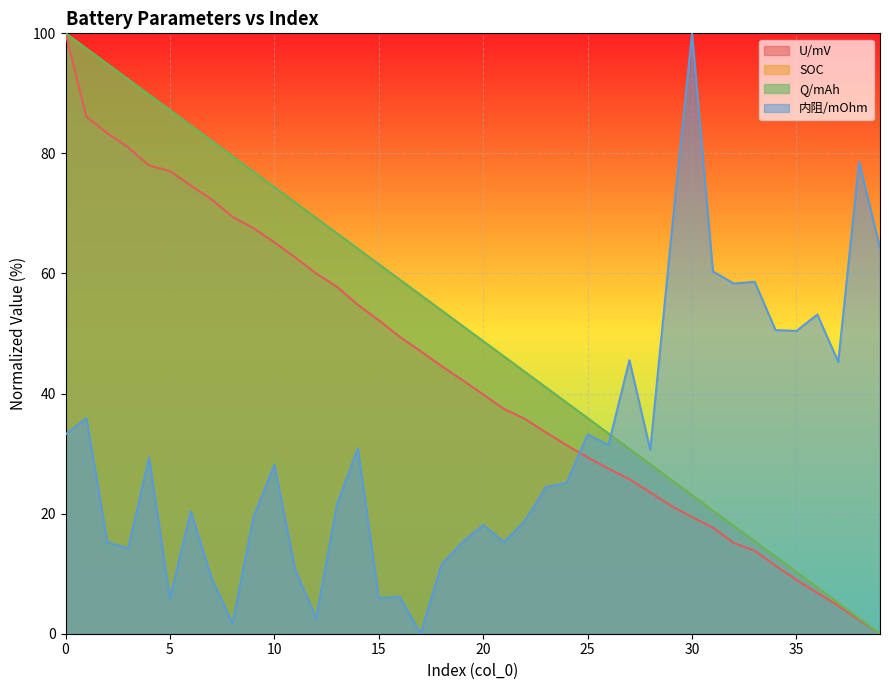

Does the chart display data point markers on the line(s)?

No